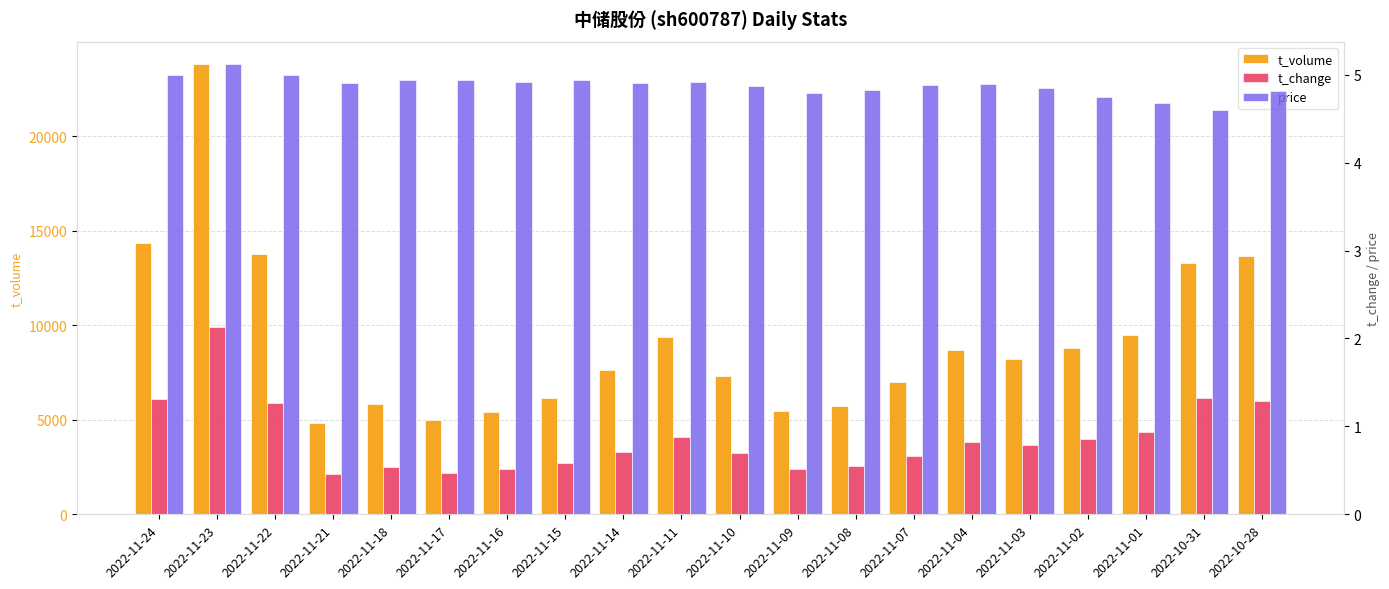

At which category is the sum across all series the highest?

2022-11-23